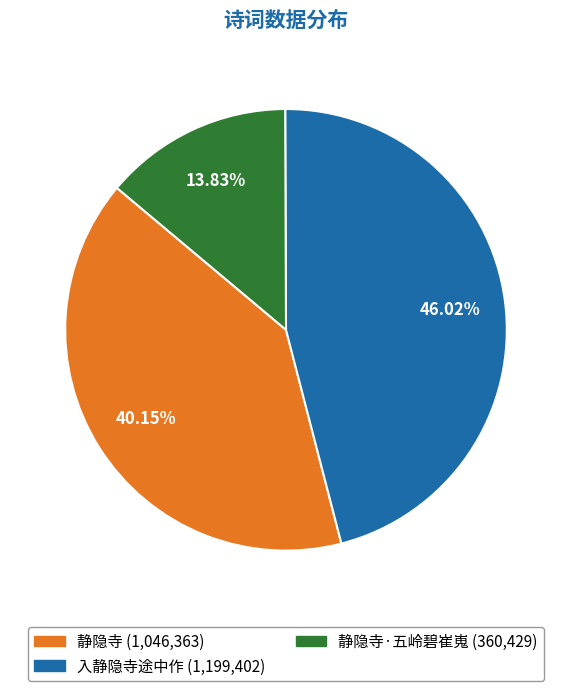

Does any single category account for the majority?

No